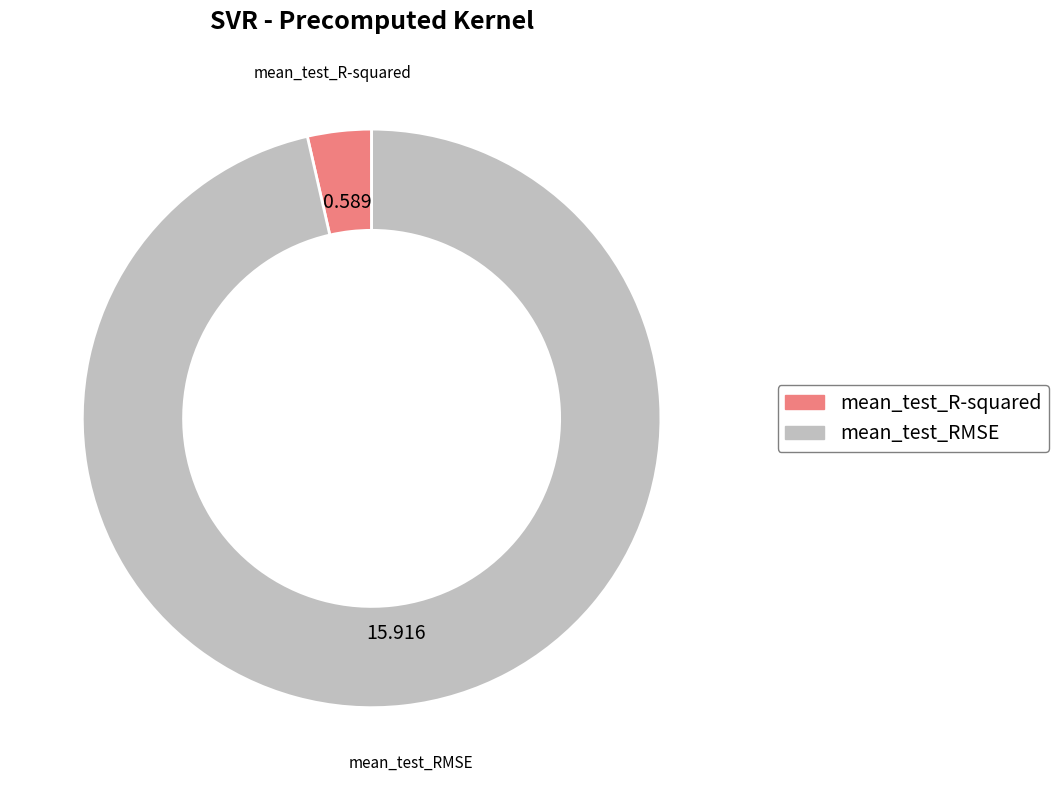

Combined, do mean_test_R-squared and mean_test_RMSE account for over 50%?

Yes